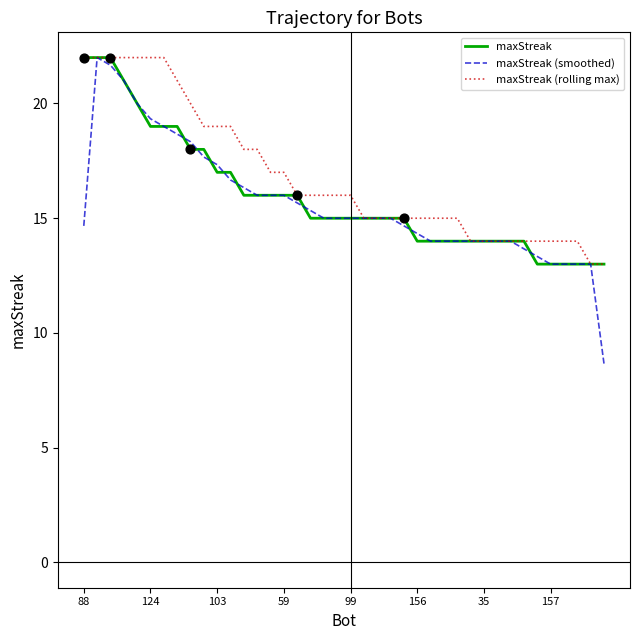

Which series has the widest spread of values?

maxStreak (smoothed)